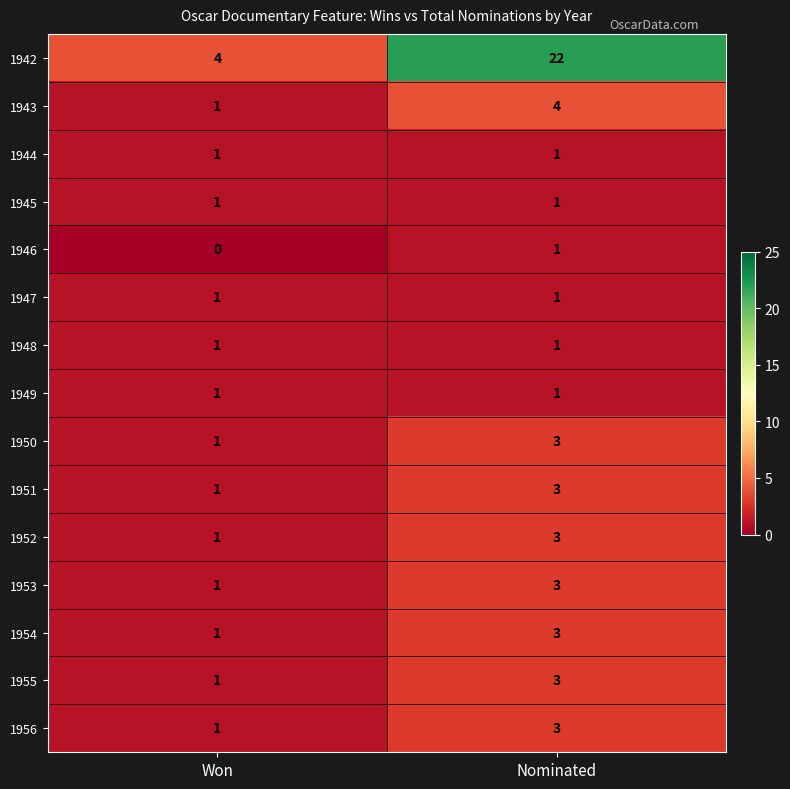

Which series has the largest range (max minus min)?

1942